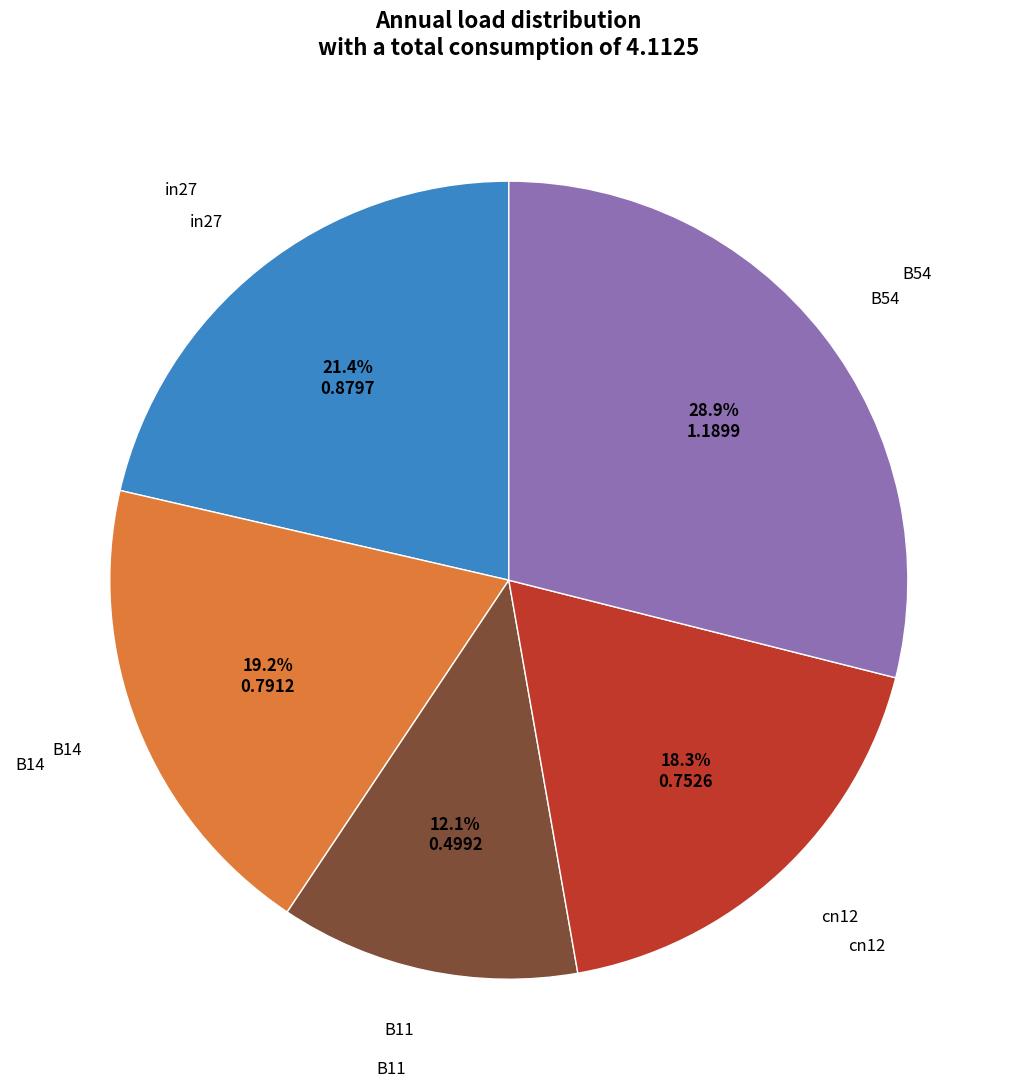

To the nearest percent, what is the combined percentage of B54 and in27?

50%